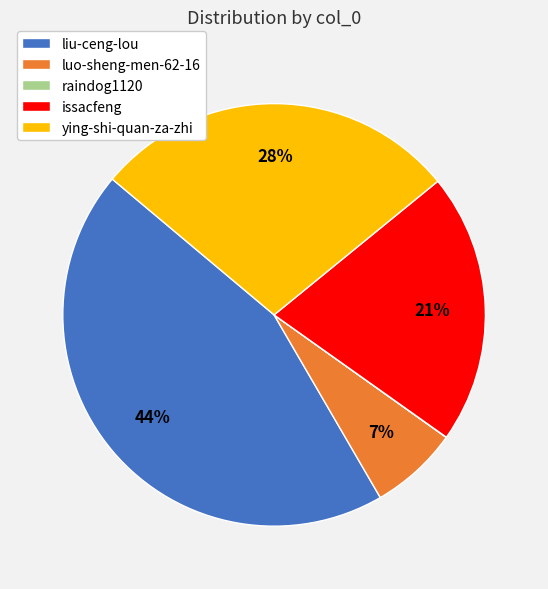

Does luo-sheng-men-62-16 account for over 50% of the chart?

No